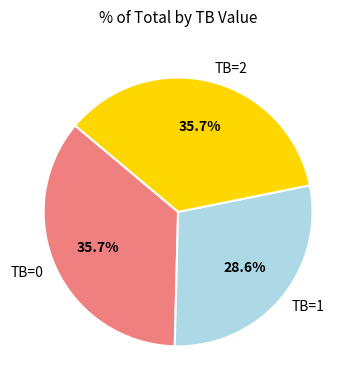

Does any single category account for the majority?

No